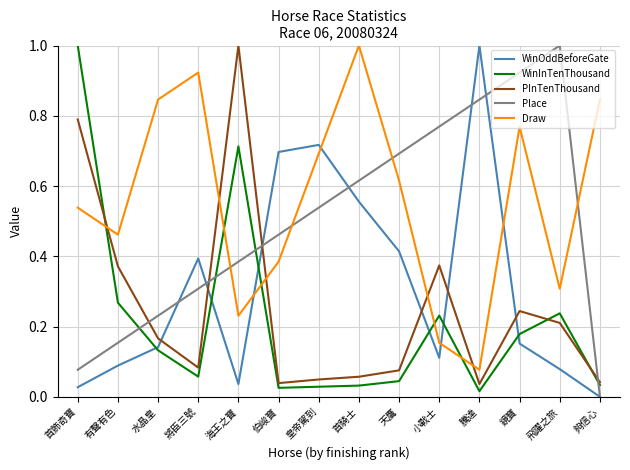

What is the difference between the maximum and second lowest values in the WinOddBeforeGate series?

1.0